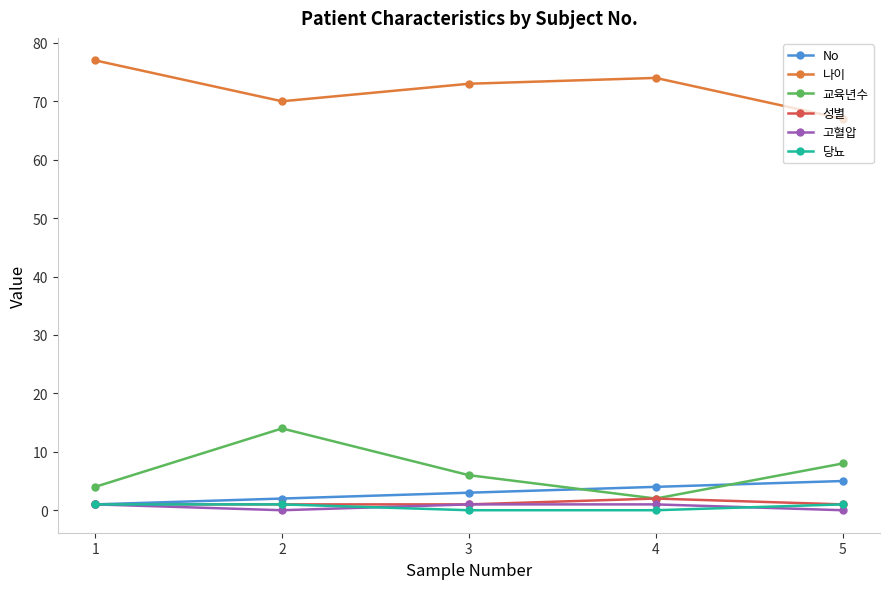

Reading right to left, extract all data points from this chart.

No: 5=5	4=4	3=3	2=2	1=1
나이: 5=67	4=74	3=73	2=70	1=77
교육년수: 5=8	4=2	3=6	2=14	1=4
성별: 5=1	4=2	3=1	2=1	1=1
고혈압: 5=0	4=1	3=1	2=0	1=1
당뇨: 5=1	4=0	3=0	2=1	1=1